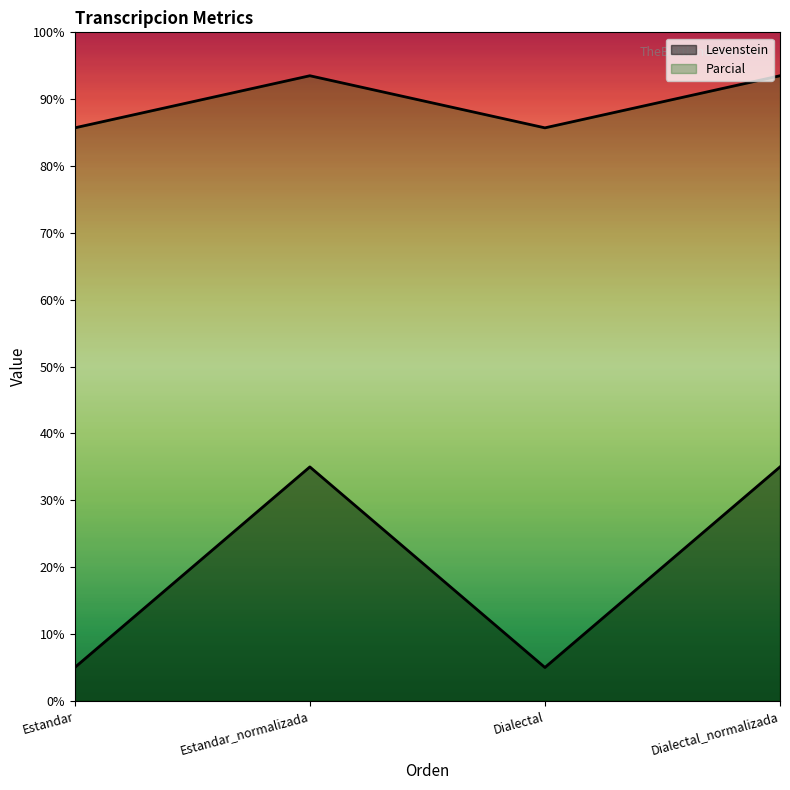

What is the value of the Parcial point at the 4th from the left?

93.5